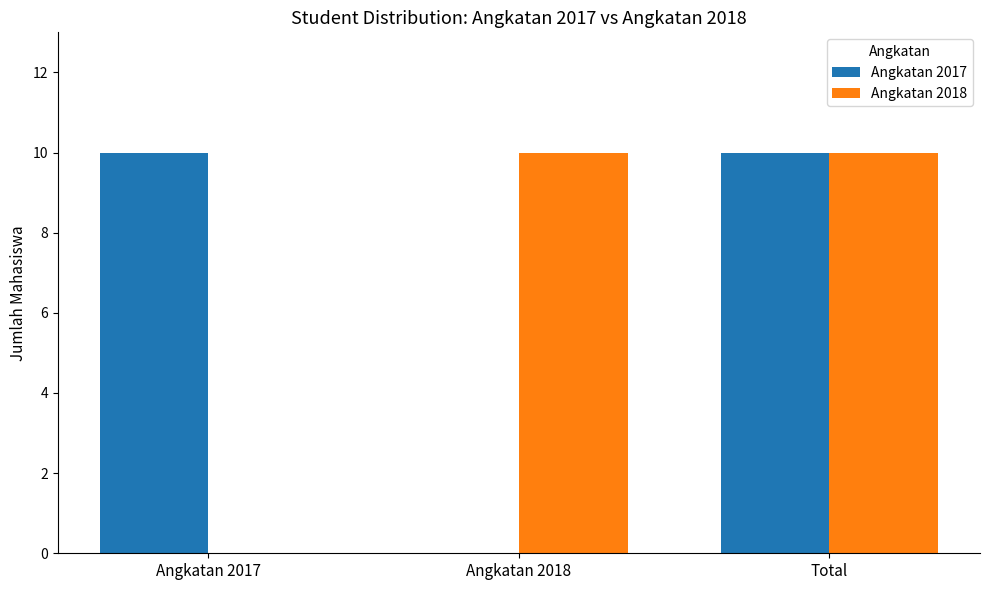

Is it true that Angkatan 2017 equals 17 at Angkatan 2017?

False